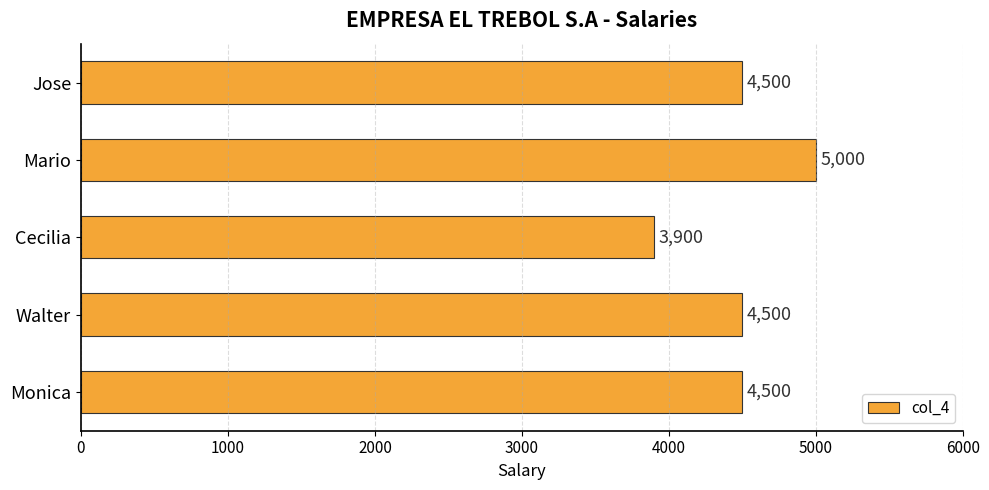

True or false: the data shows 5000 at Mario.

True